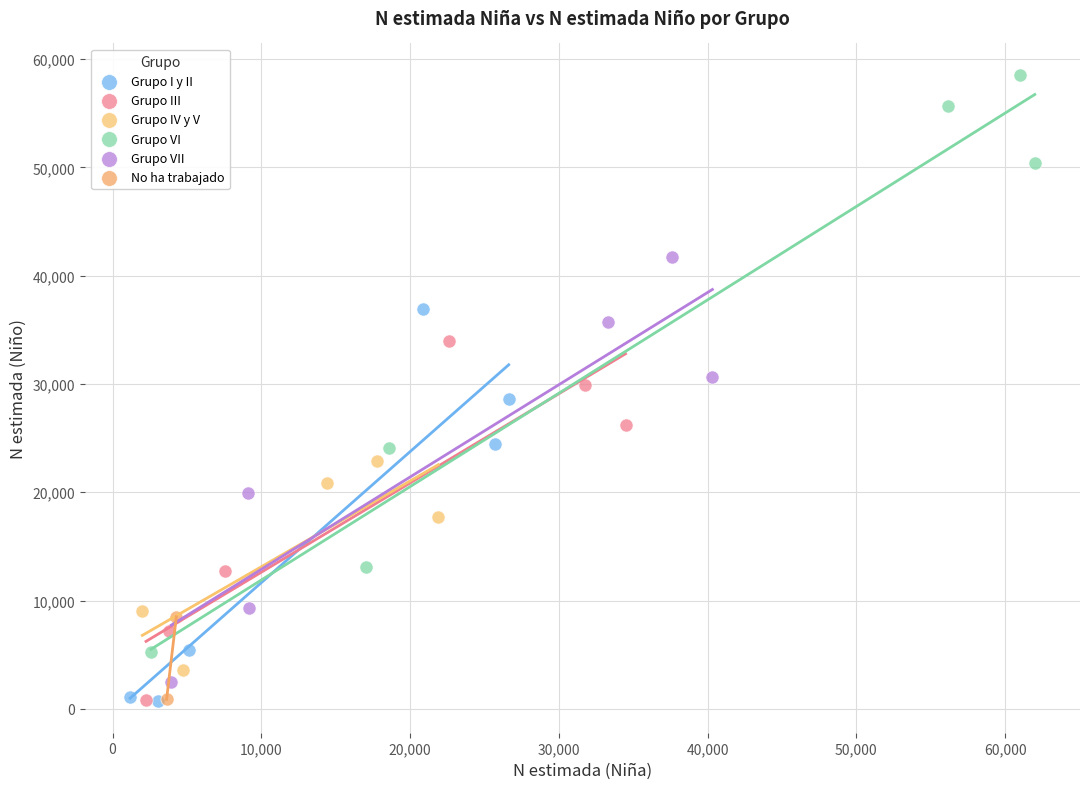

What are all the series names shown in the legend?

Grupo I y II, Grupo III, Grupo IV y V, Grupo VI, Grupo VII, No ha trabajado